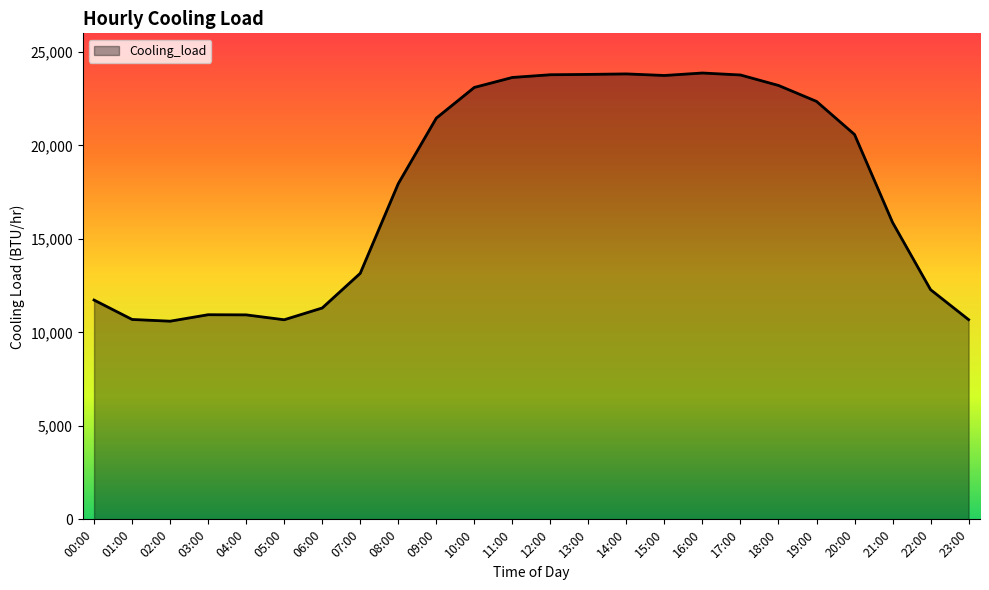

What is the approximate value at 04:00?

10938.5